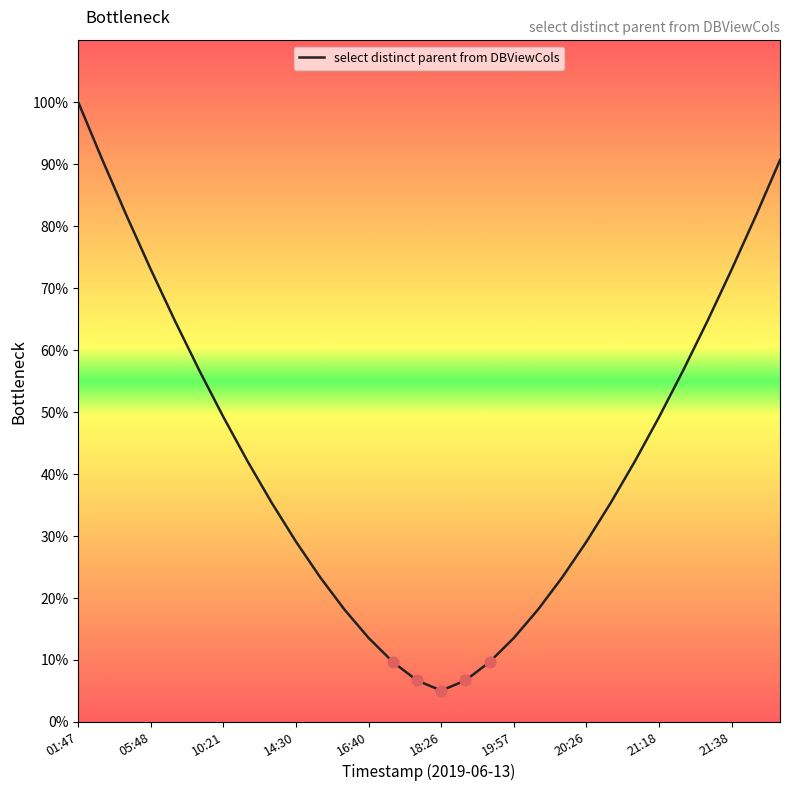

What is the greatest value displayed?

100.0